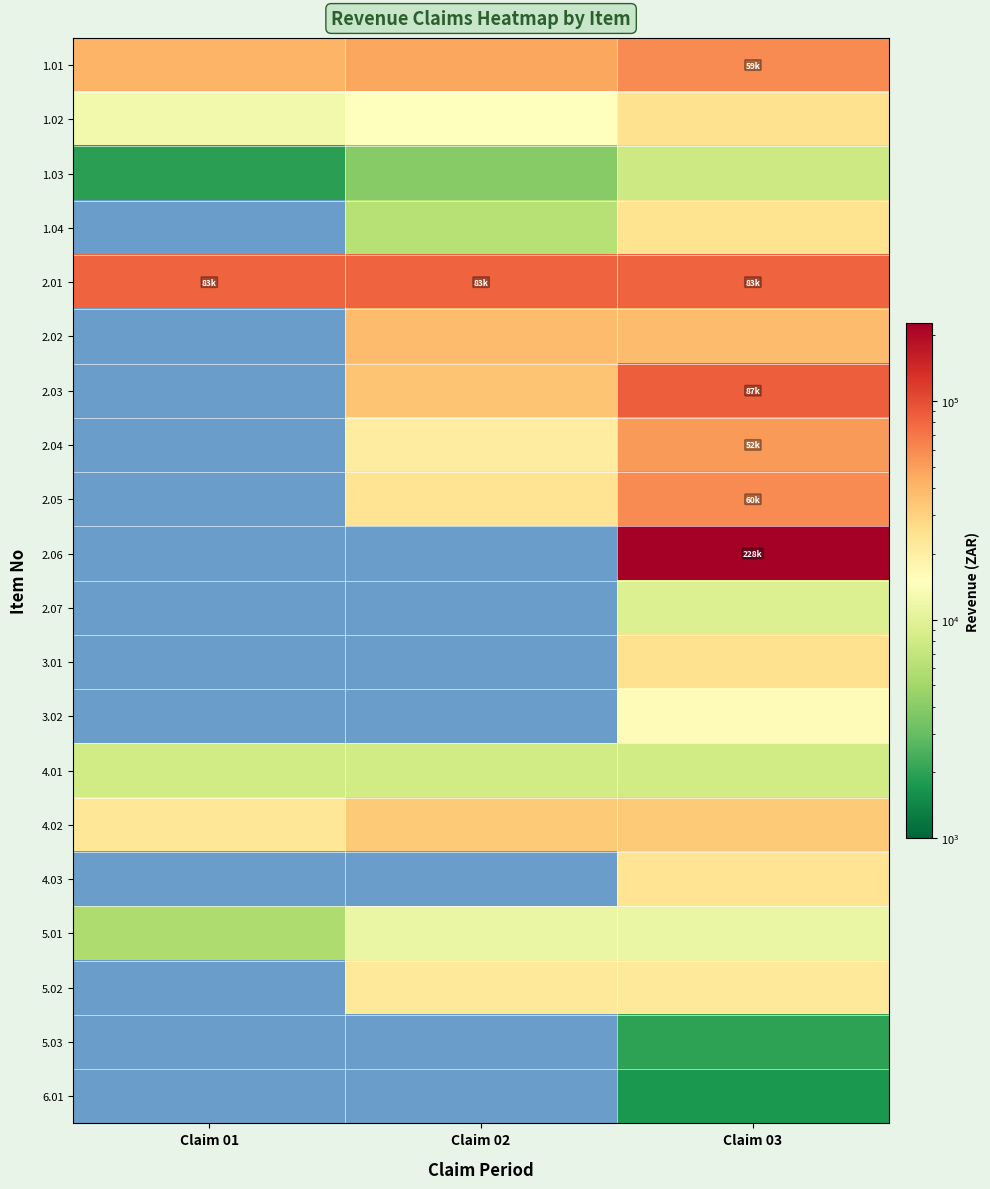

At how many categories does at least one series exceed 79176?

3